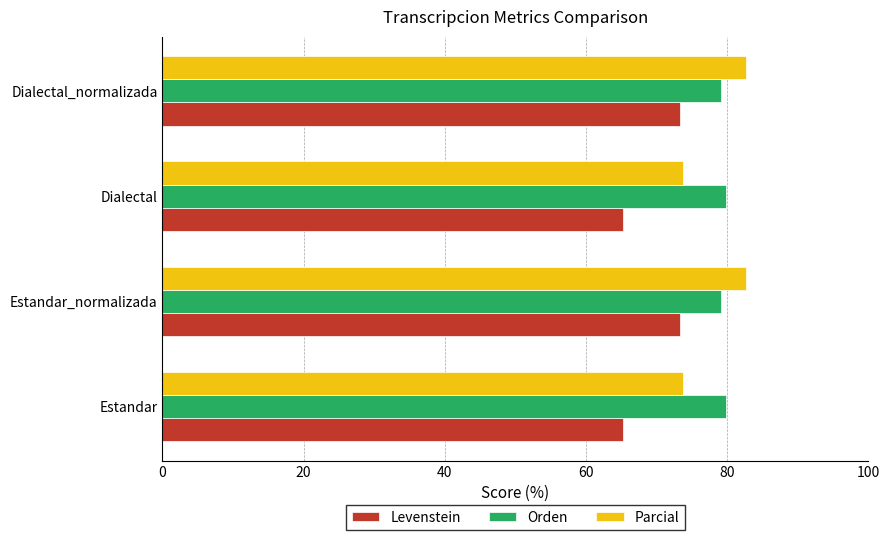

What is the difference between the second highest and minimum values in the Levenstein series?

8.0